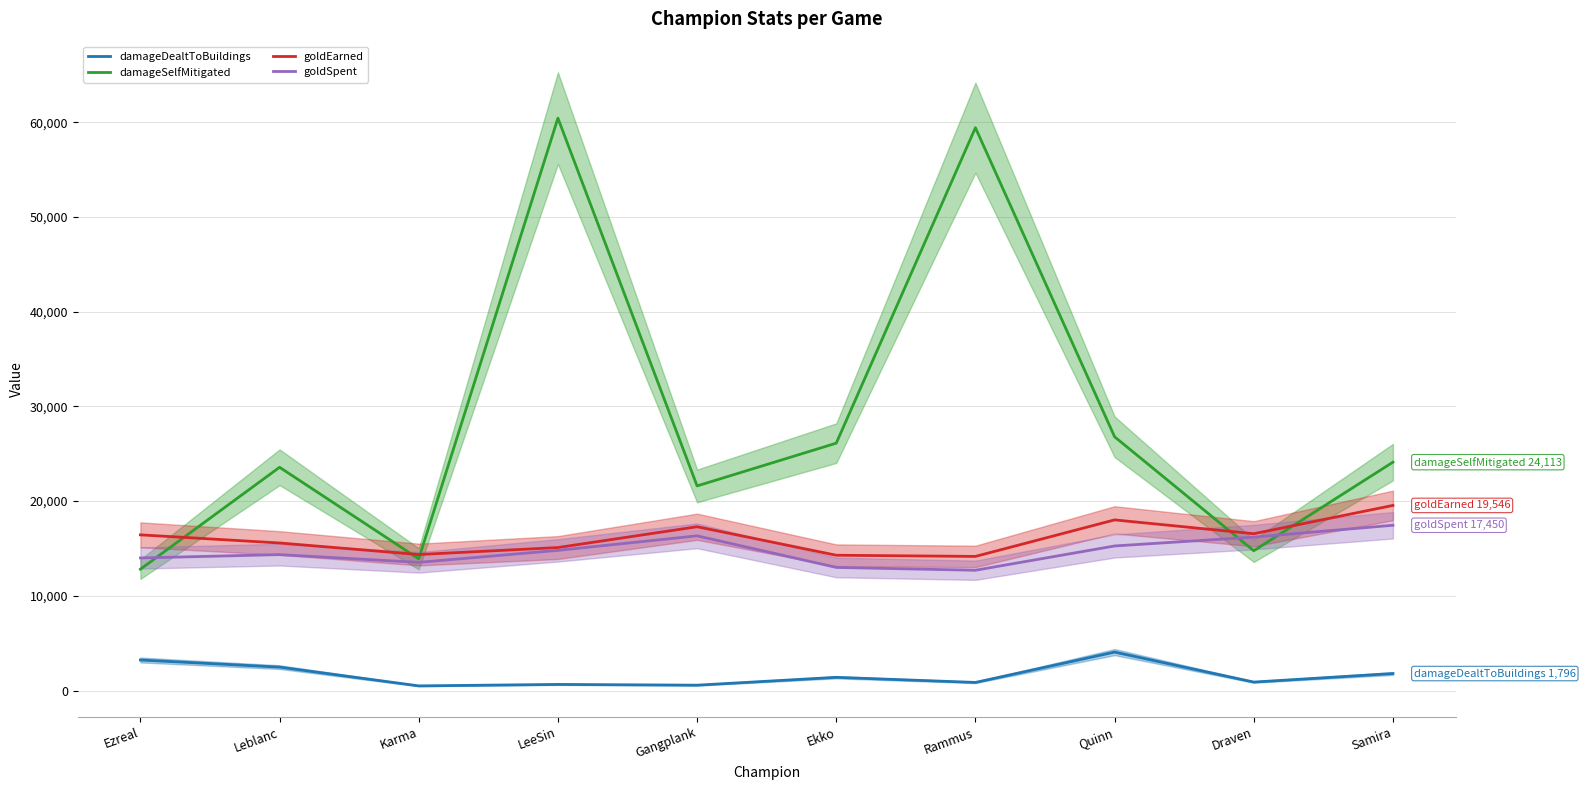

How many lines are shown in the chart?

4